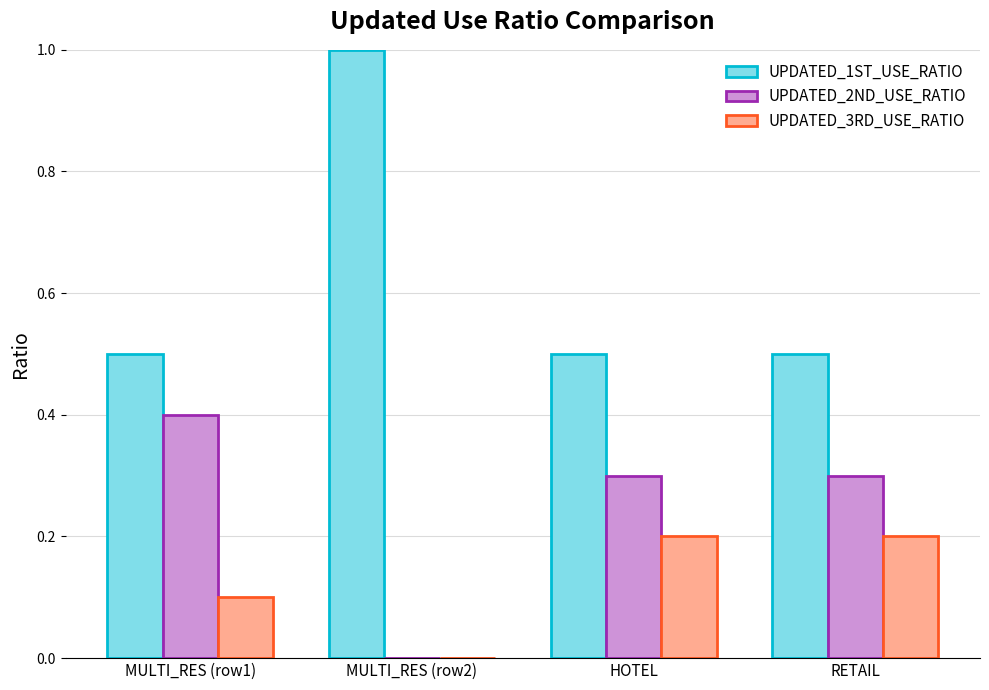

Is the value of UPDATED_3RD_USE_RATIO at MULTI_RES (row2) greater than the value of UPDATED_1ST_USE_RATIO at MULTI_RES (row2)?

No